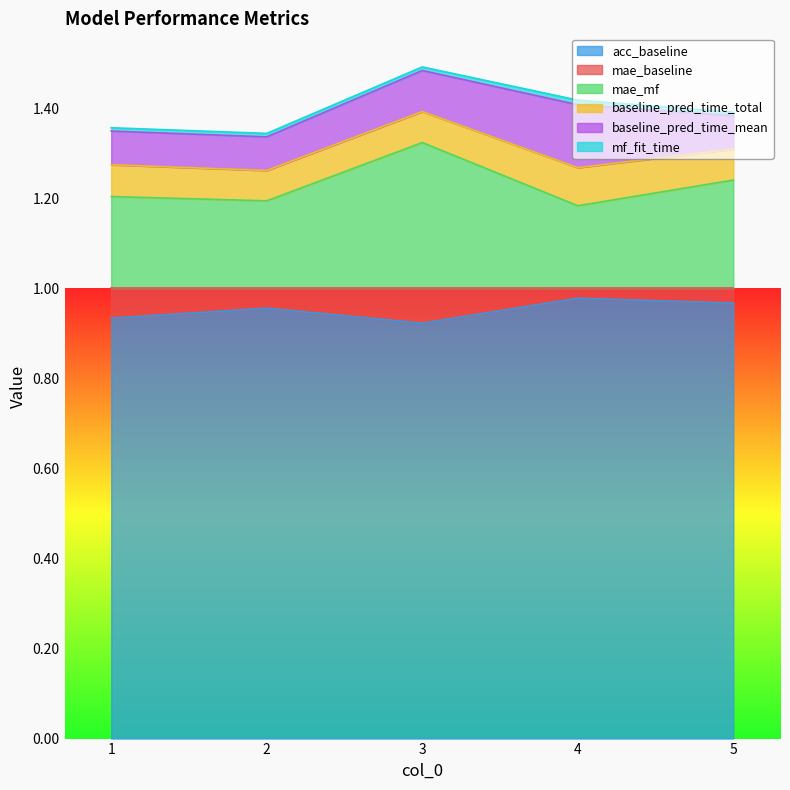

True or false: mf_fit_time and baseline_pred_time_total cross at least once.

False